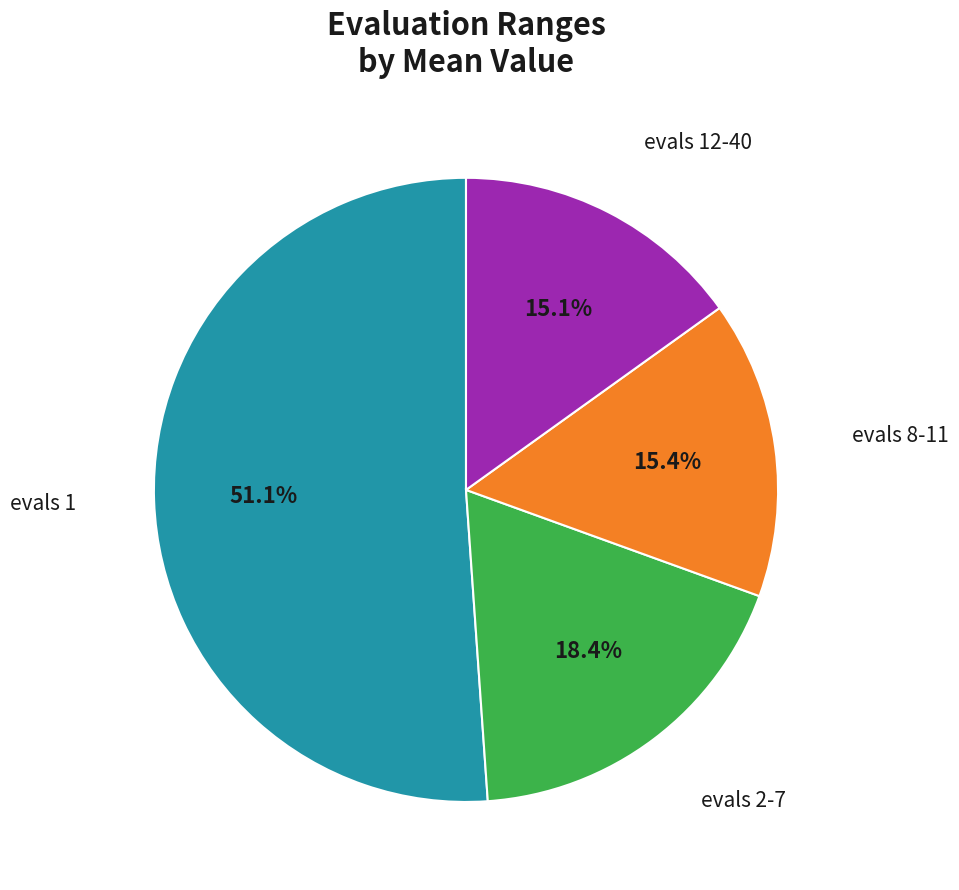

Is it true that evals 1 is 36% of the pie?

False